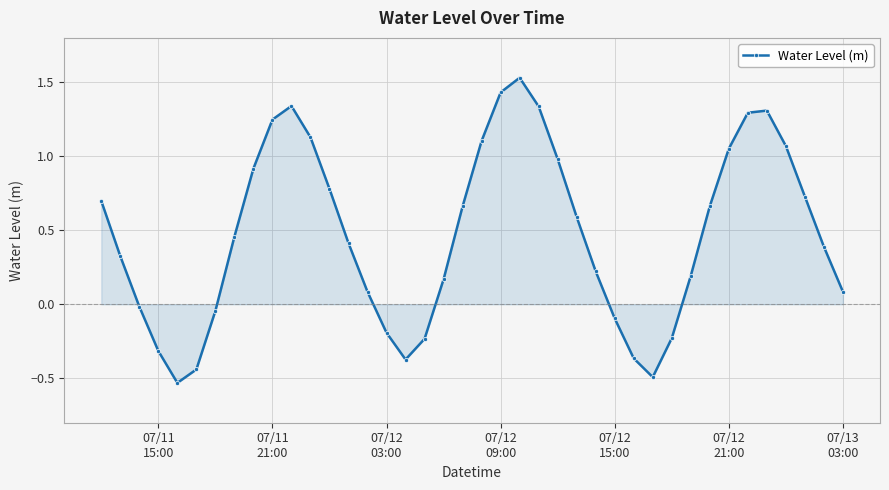

How many lines are shown in the chart?

1